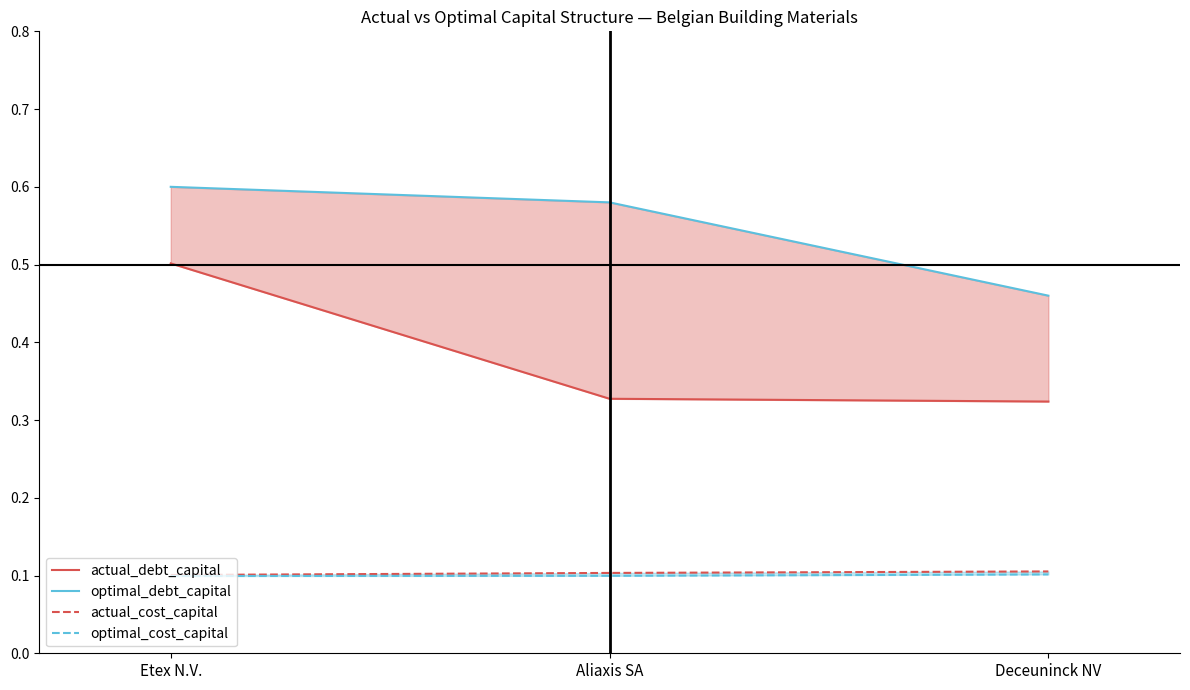

List the series in order of their peak value, lowest first.

optimal_cost_capital, actual_cost_capital, actual_debt_capital, optimal_debt_capital